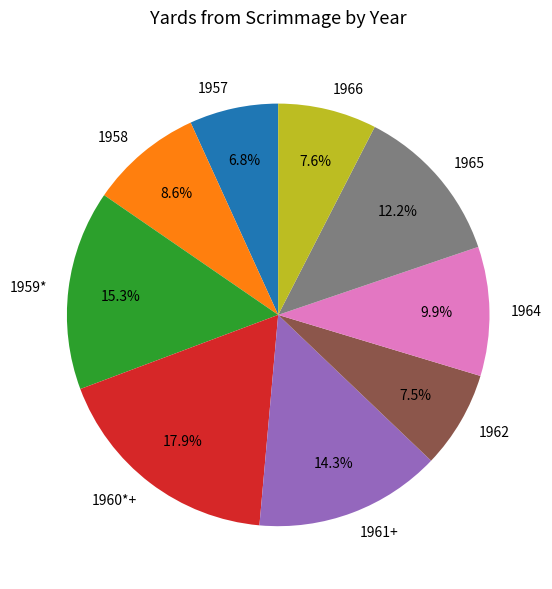

What is the smallest slice in the pie chart?

1957